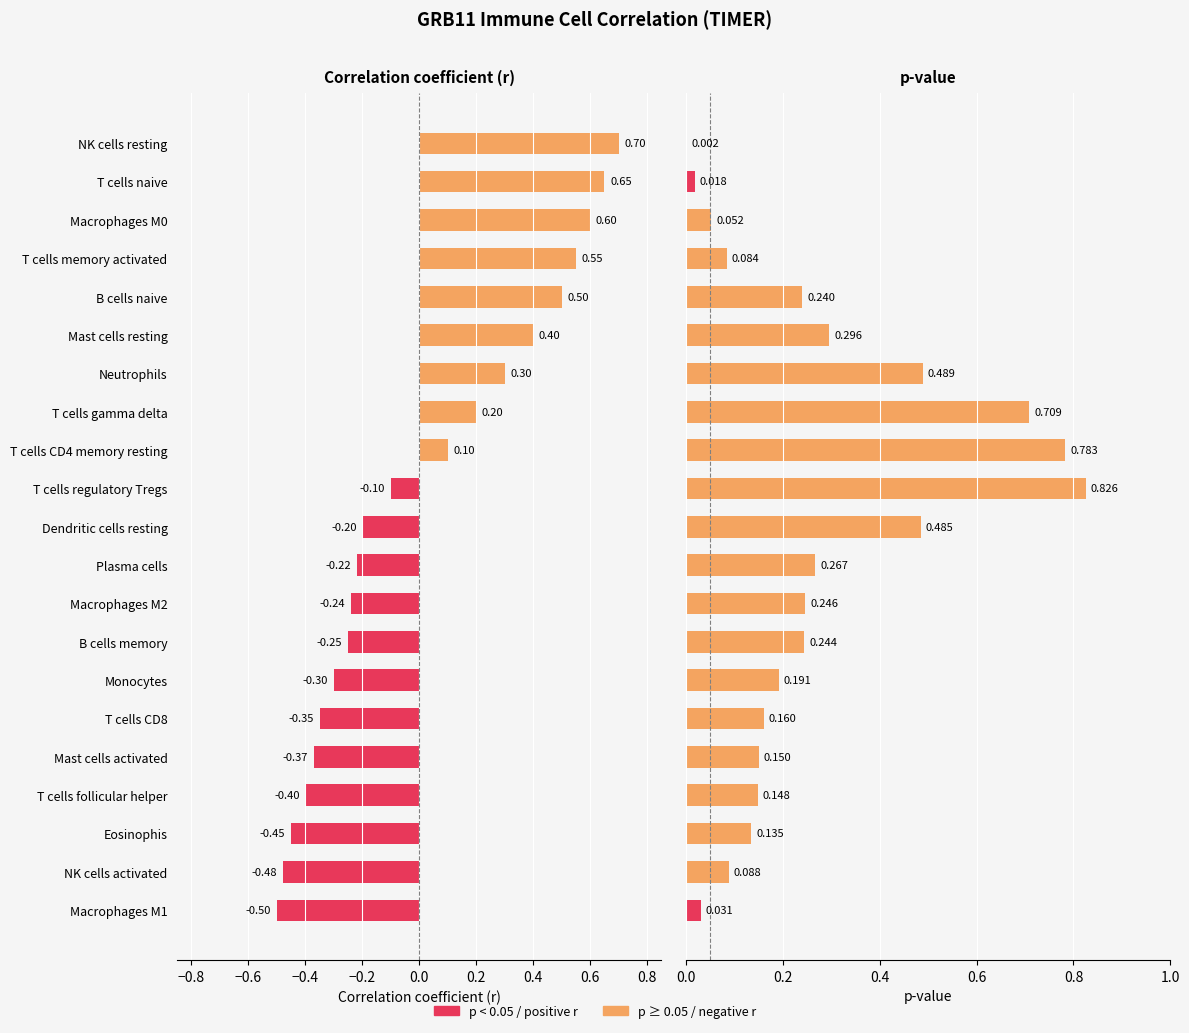

What is the value of the pvalue bar at the 16th from the left?

0.2